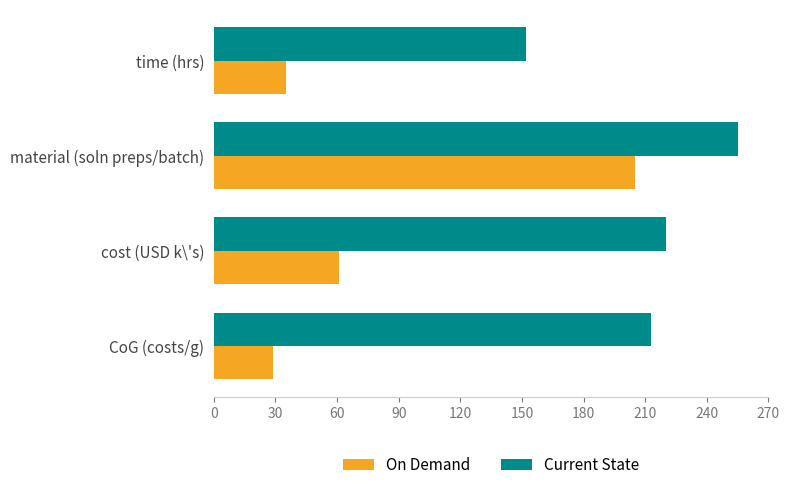

Count the number of categories in the chart.

4